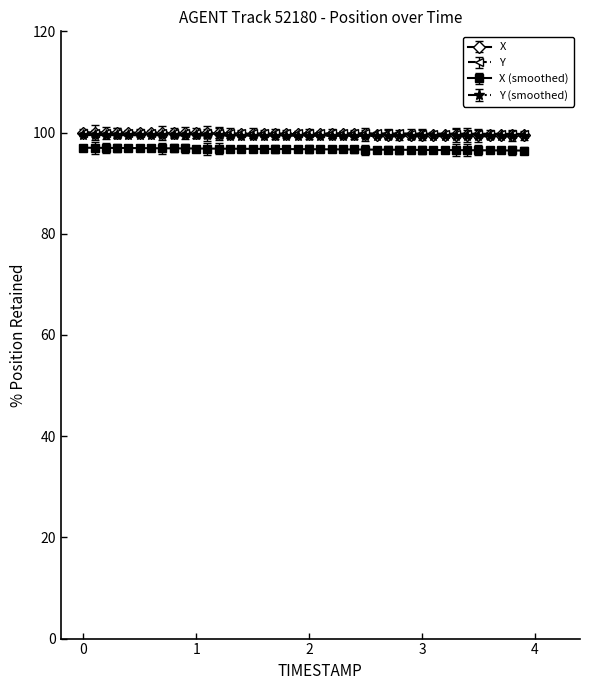

What is the minimum value shown in the chart?

96.4